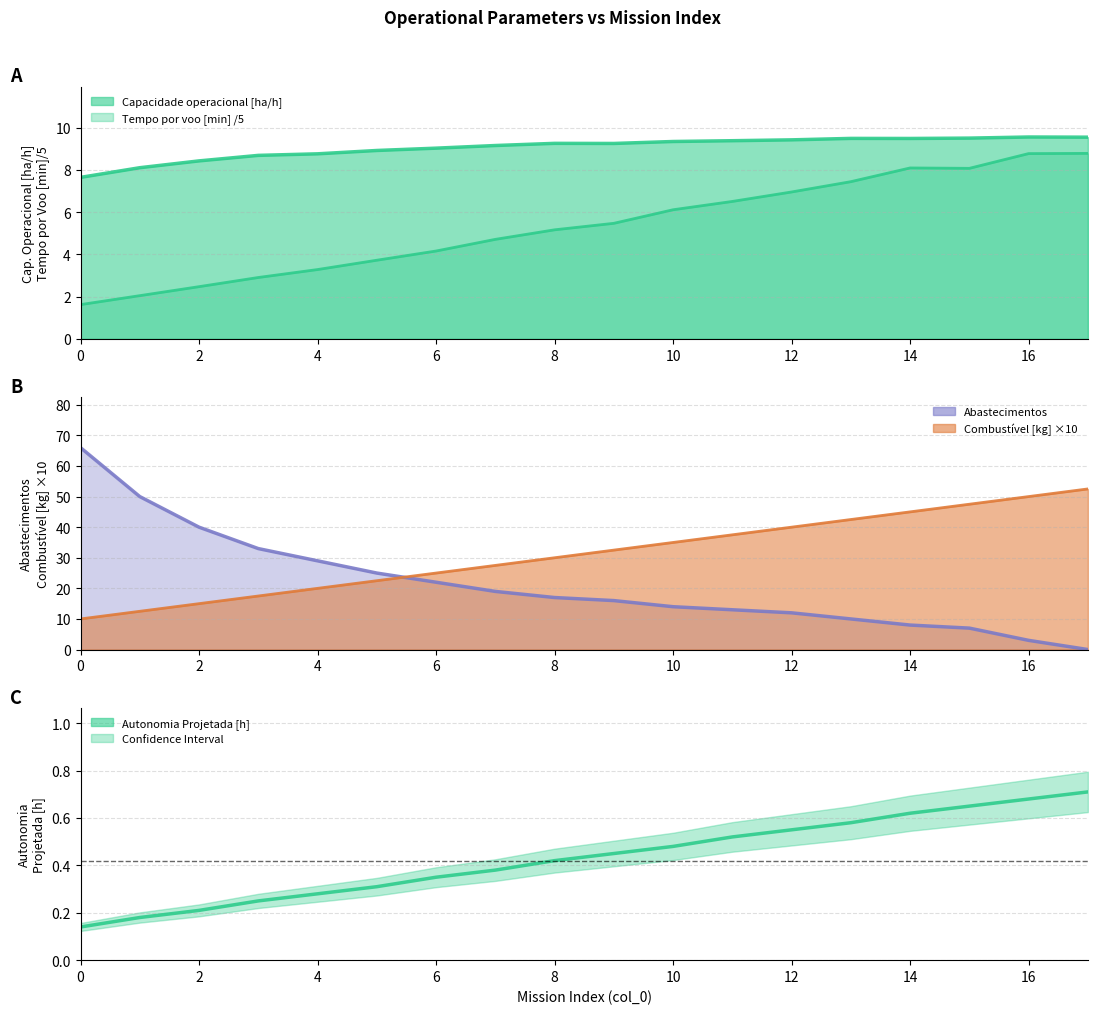

True or false: the data has more than 2 interior local peaks.

False